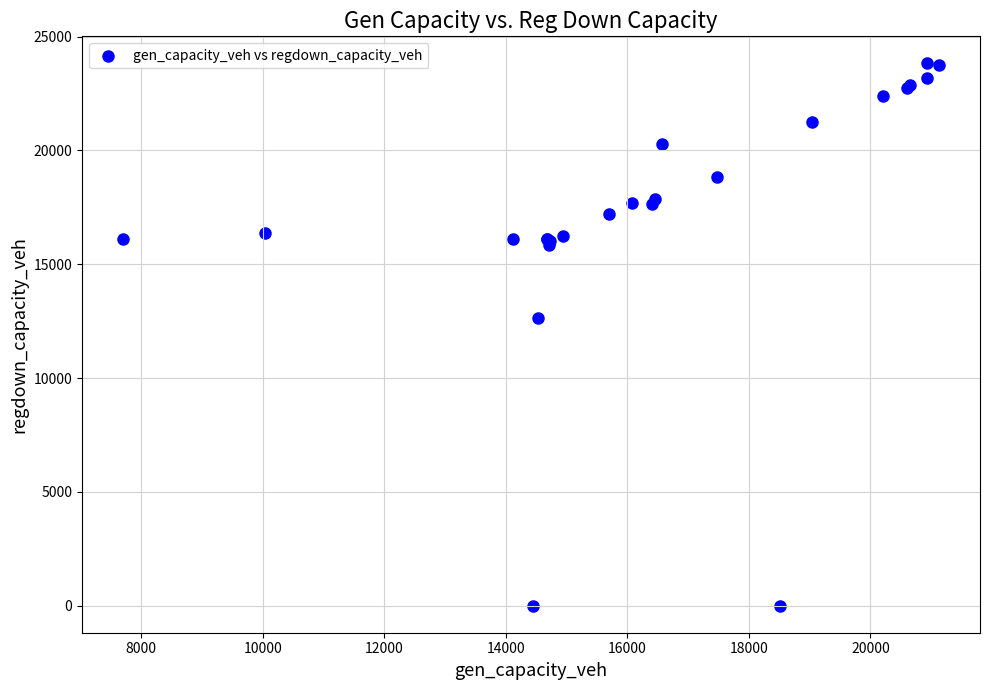

What Y value in the scatter plot is closest to 11911?

12625.1